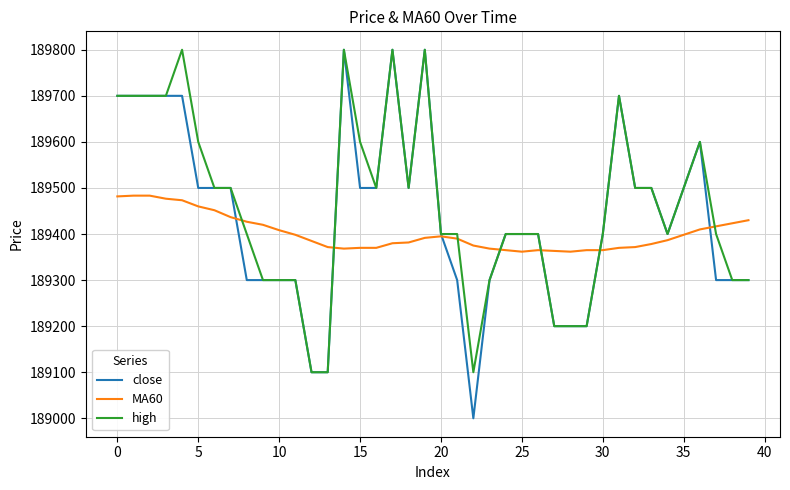

Which series has the widest spread of values?

close